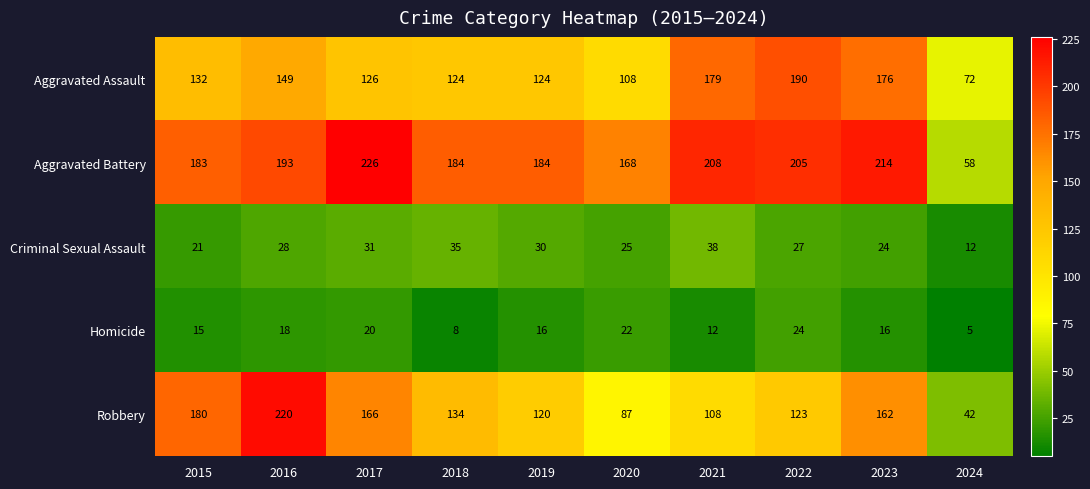

At how many categories does at least one series exceed 76?

9